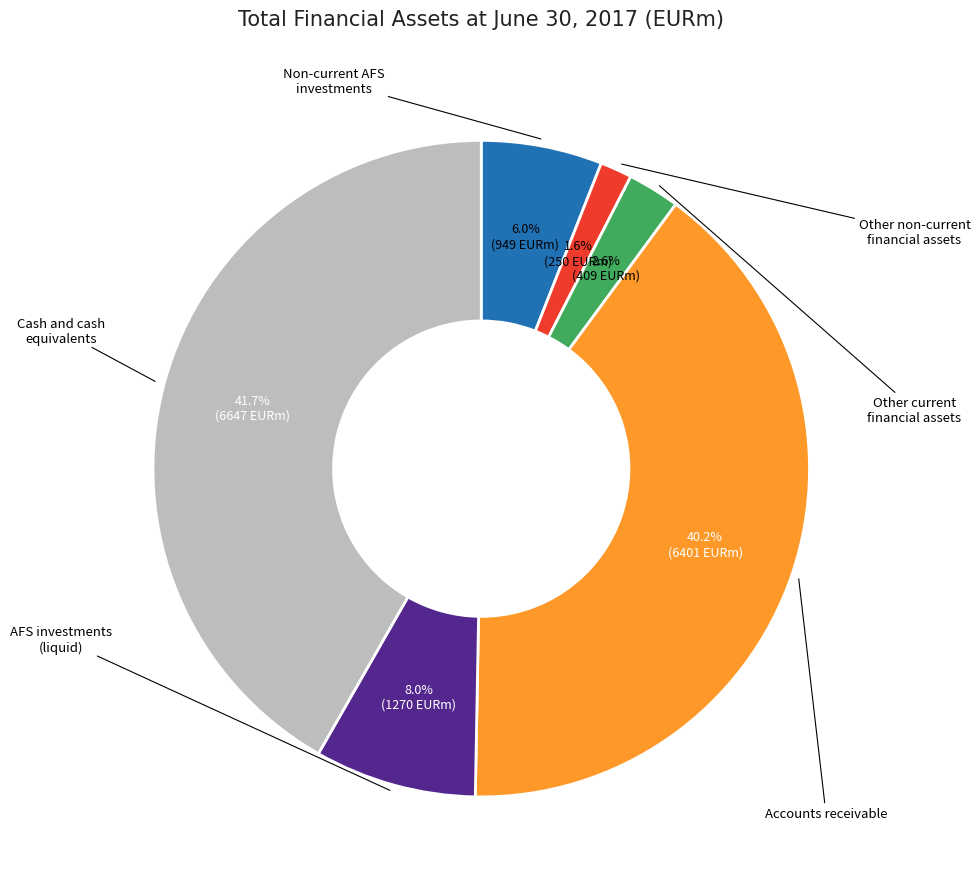

Does any single category account for the majority?

No